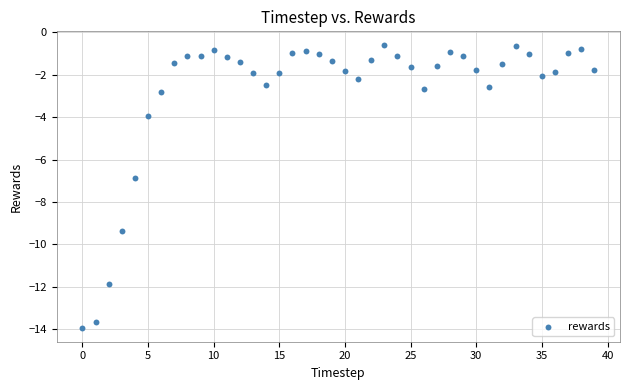

What is the range of Y values (max minus min)?

13.3